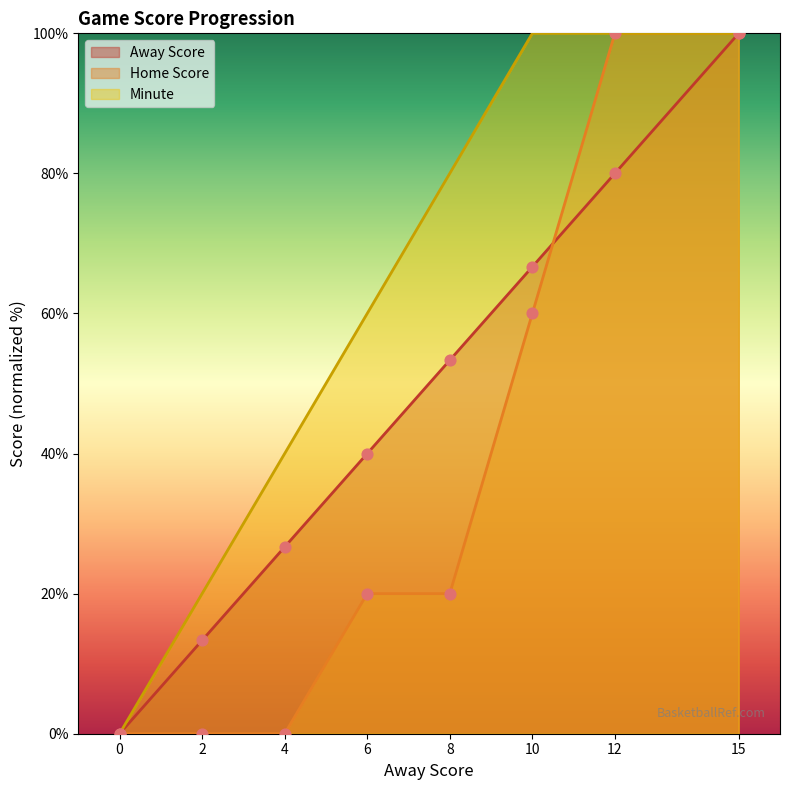

At how many categories does at least one series exceed 99?

3